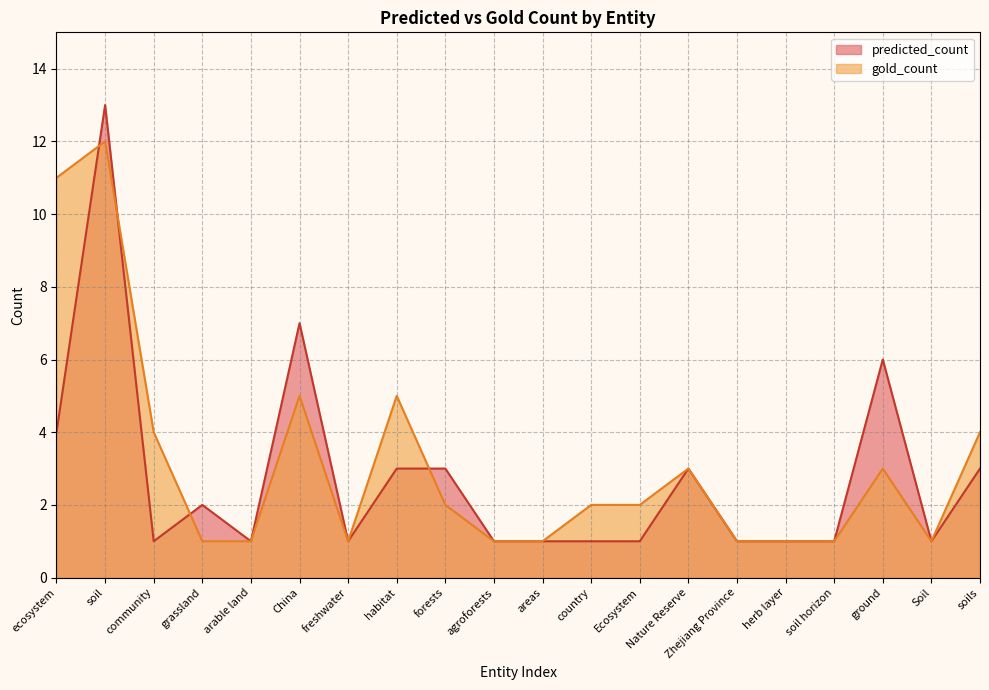

What is the total value across all series at areas?

2